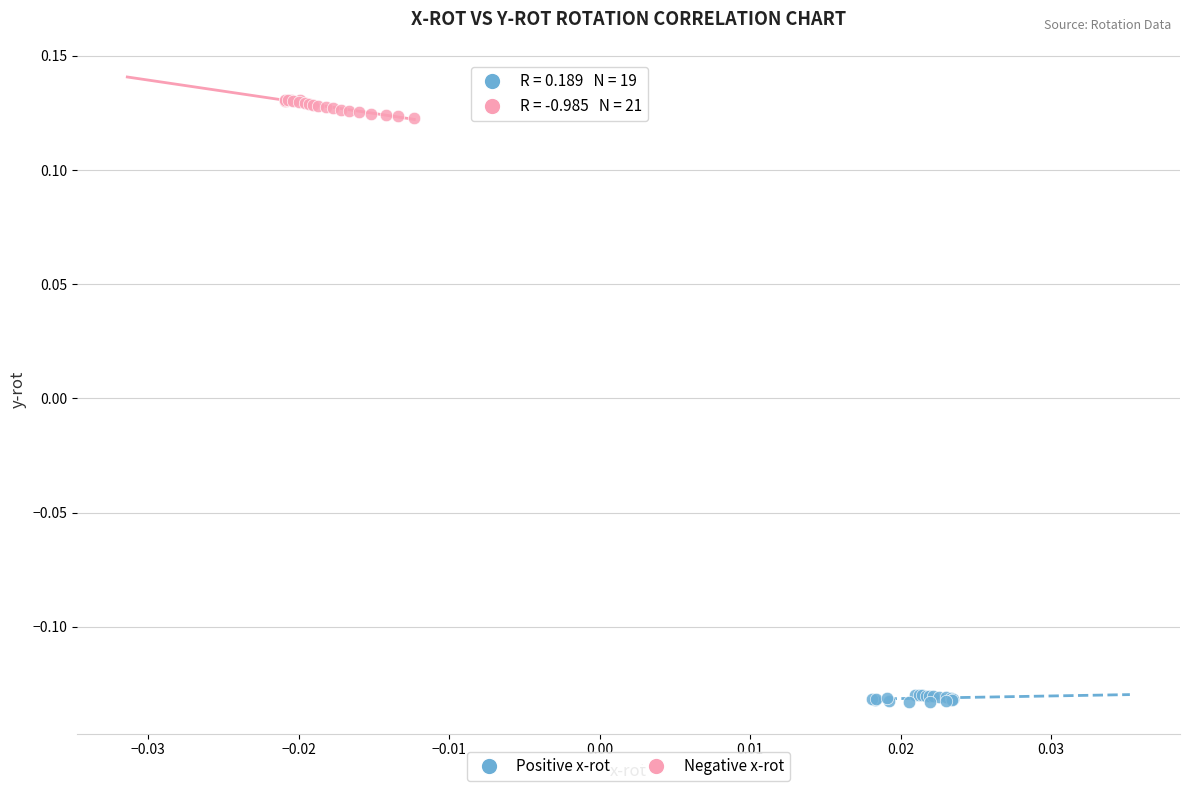

Which series contains the highest Y value?

Negative x-rot